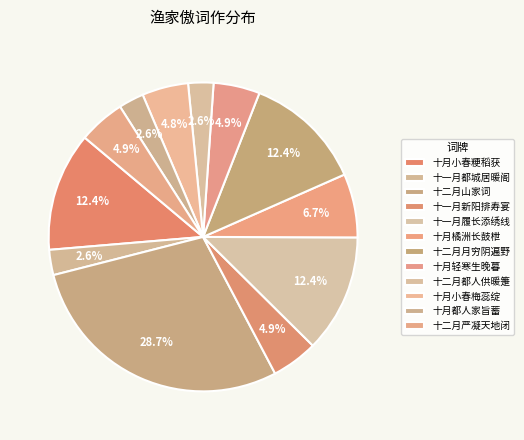

How many slices are in this pie chart?

12